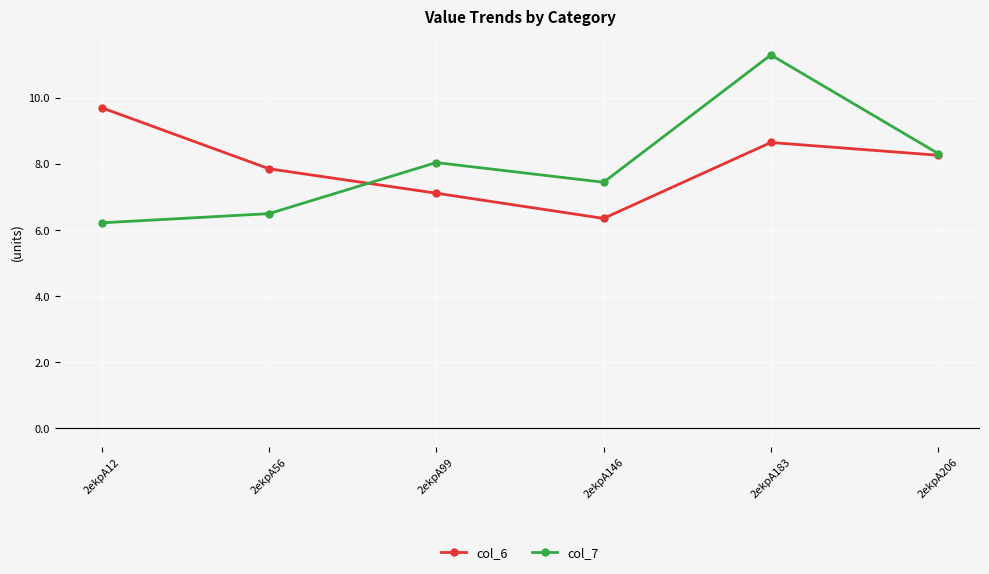

How many series are shown in this chart?

2